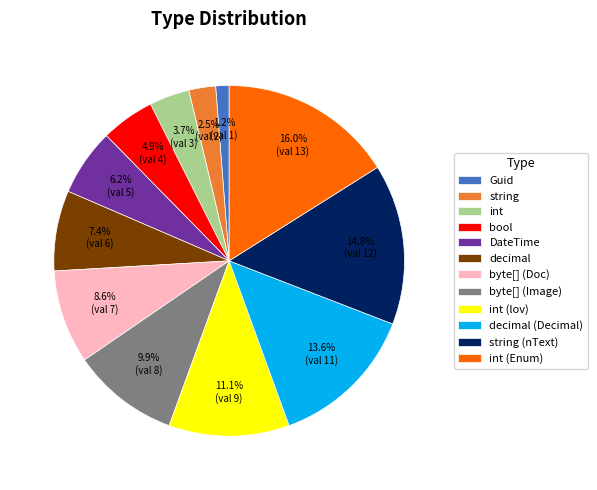

Count the number of slices in the pie.

12